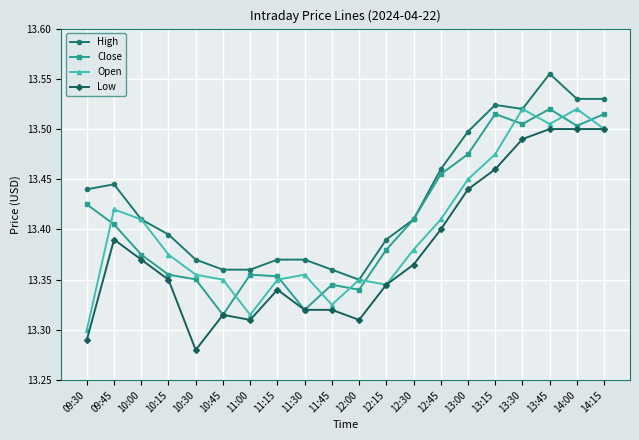

What is the label of the 8th point from the right?

12:30